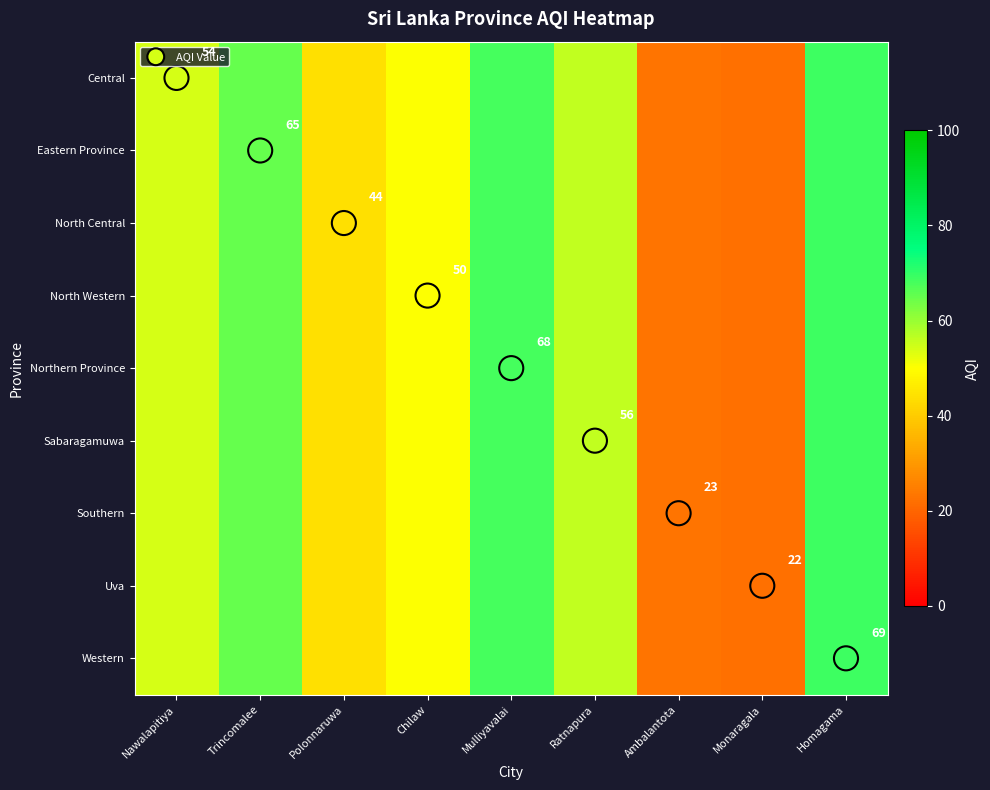

How many values in the Eastern Province series exceed 54?

4